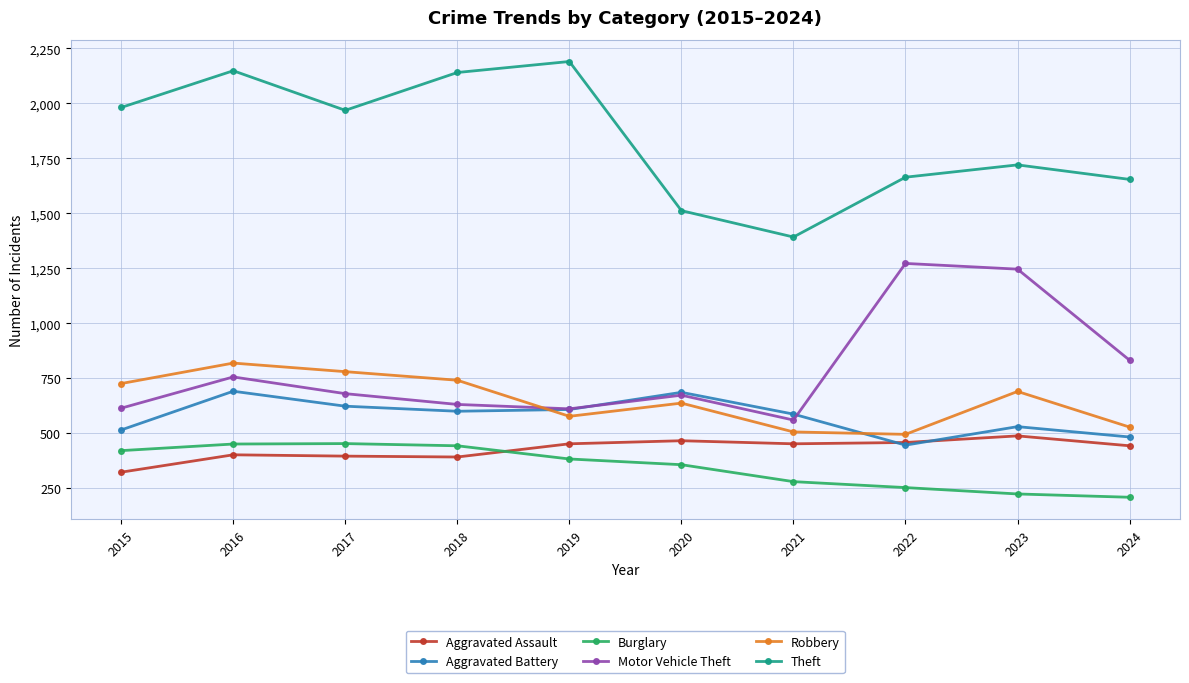

True or false: Theft has a value of 2966 at 2019.

False